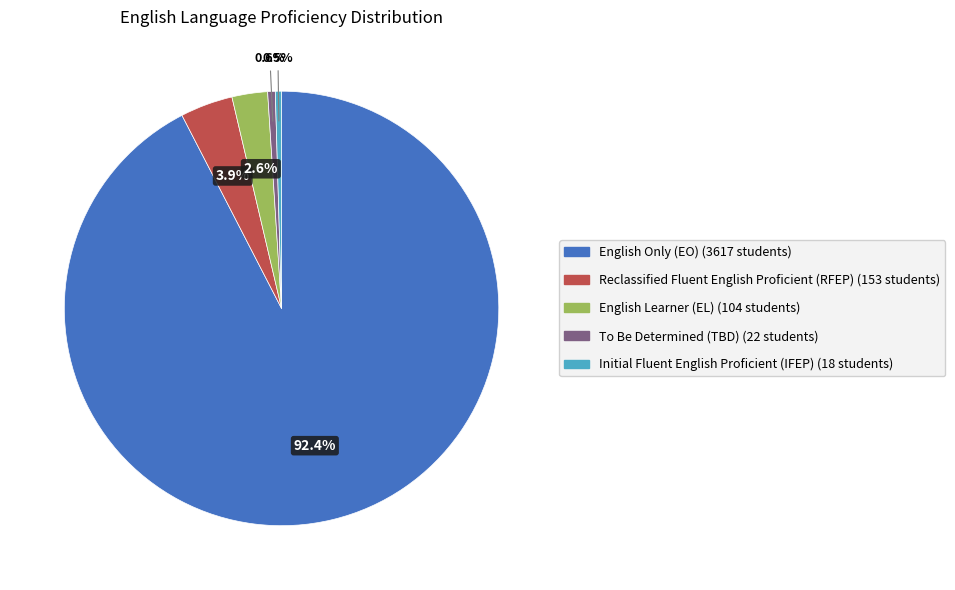

What portion of the pie excludes Reclassified Fluent English Proficient (RFEP)?

96.1%